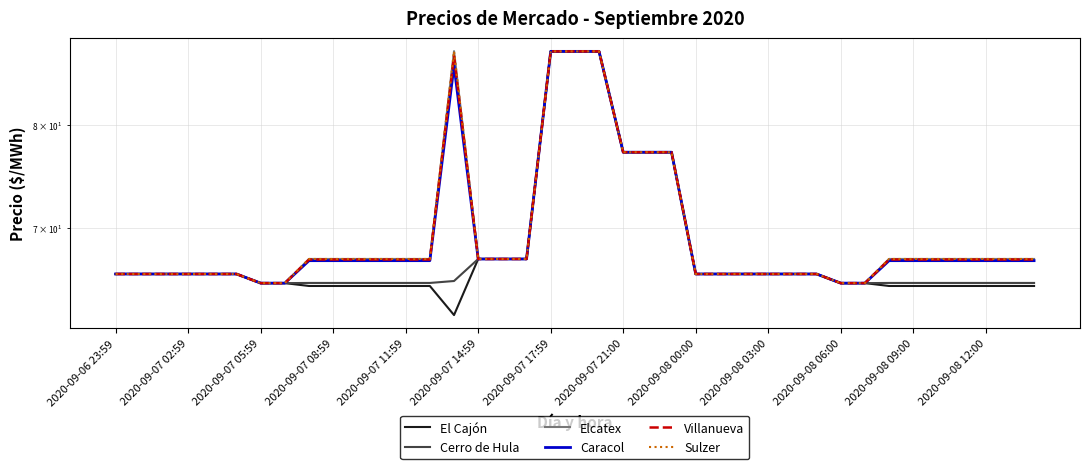

True or false: El Cajón and Sulzer cross at least once.

False